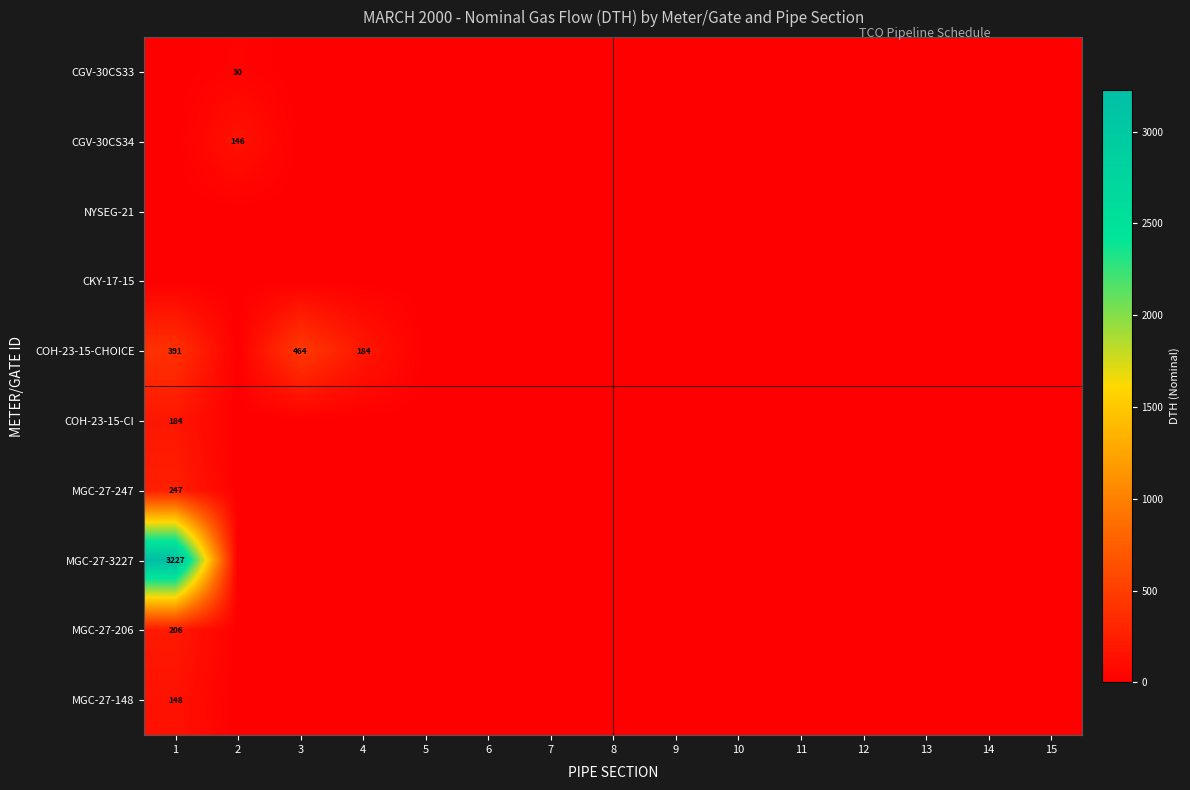

Which series has the largest total across all categories?

MGC-27-3227